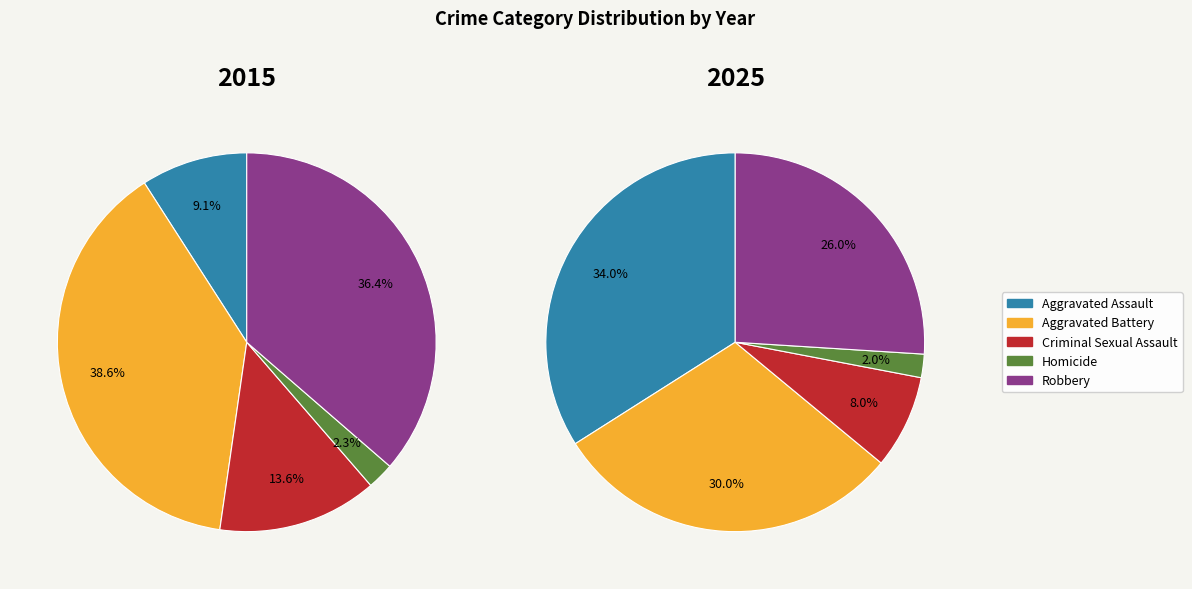

What percentage is NOT represented by Homicide?

97.7%